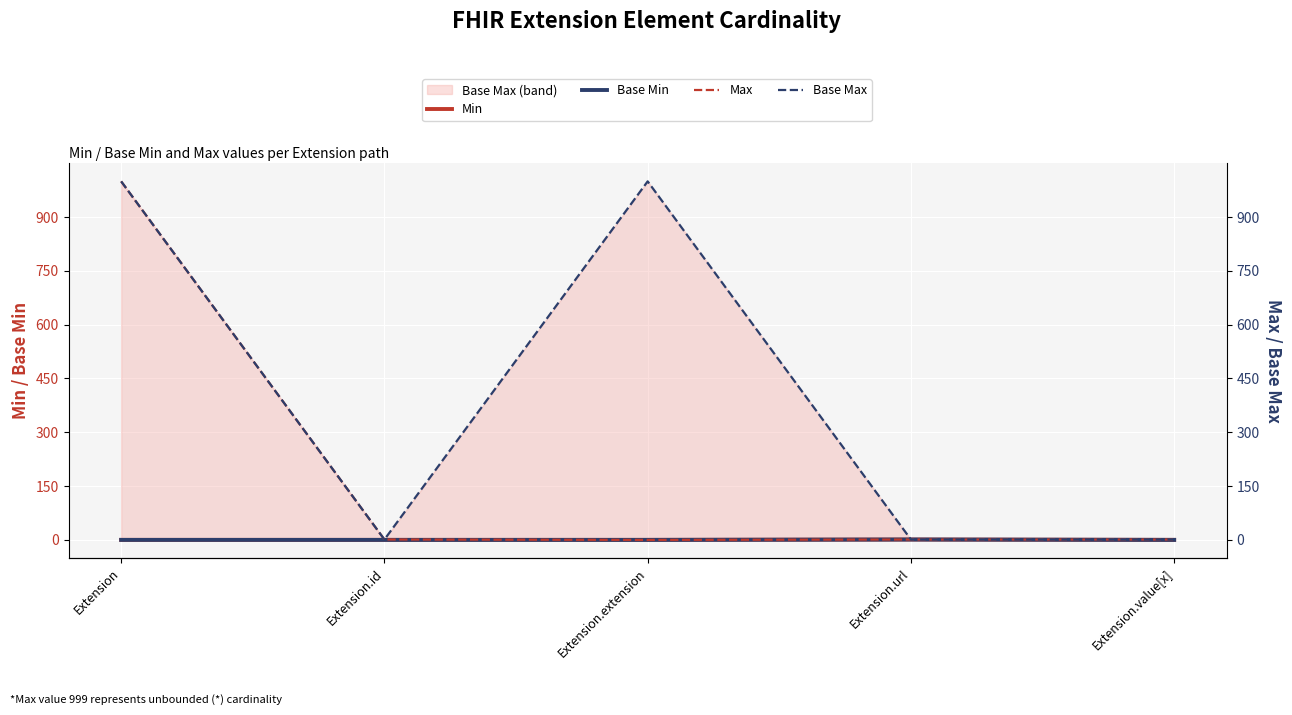

How many lines are shown in the chart?

4